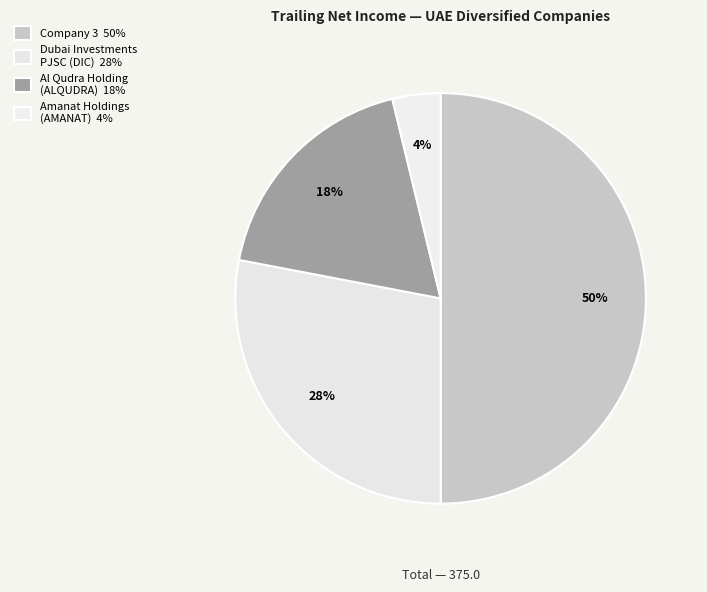

How many slices are in this pie chart?

4